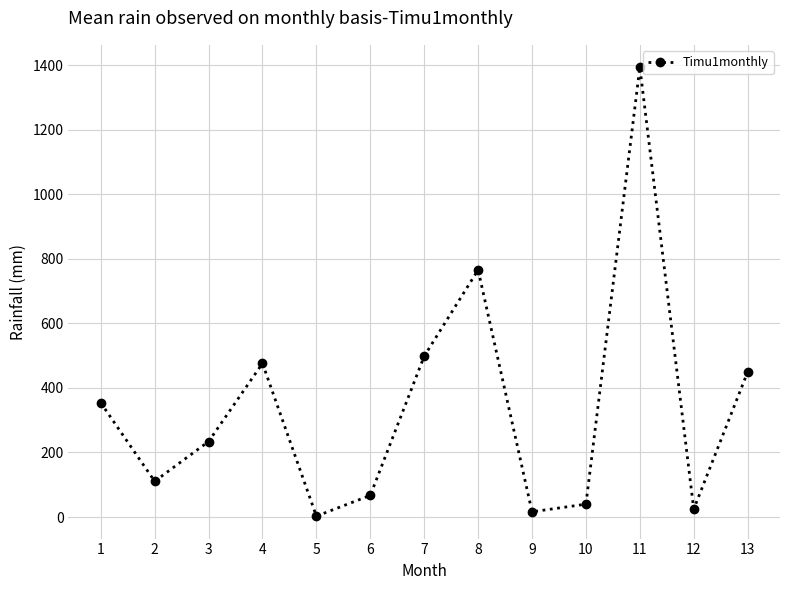

Reading right to left, list all the values displayed in this chart.

449.3	24.6	1393.2	39.9	16.3	765.6	498.3	67.1	2.8	476.0	233.9	110.7	353.8